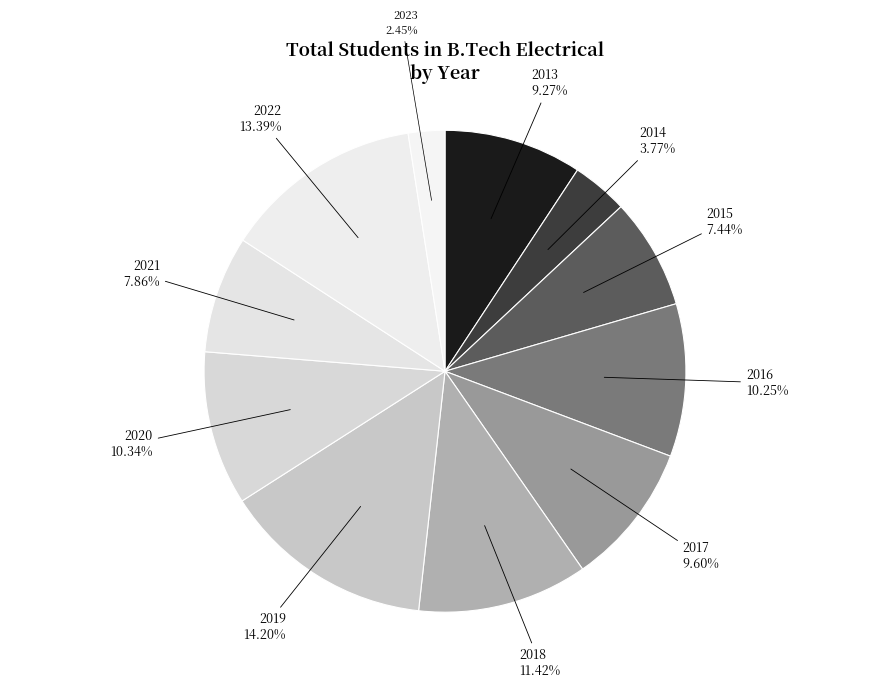

What percentage is the 2017 slice, to the nearest percent?

10%